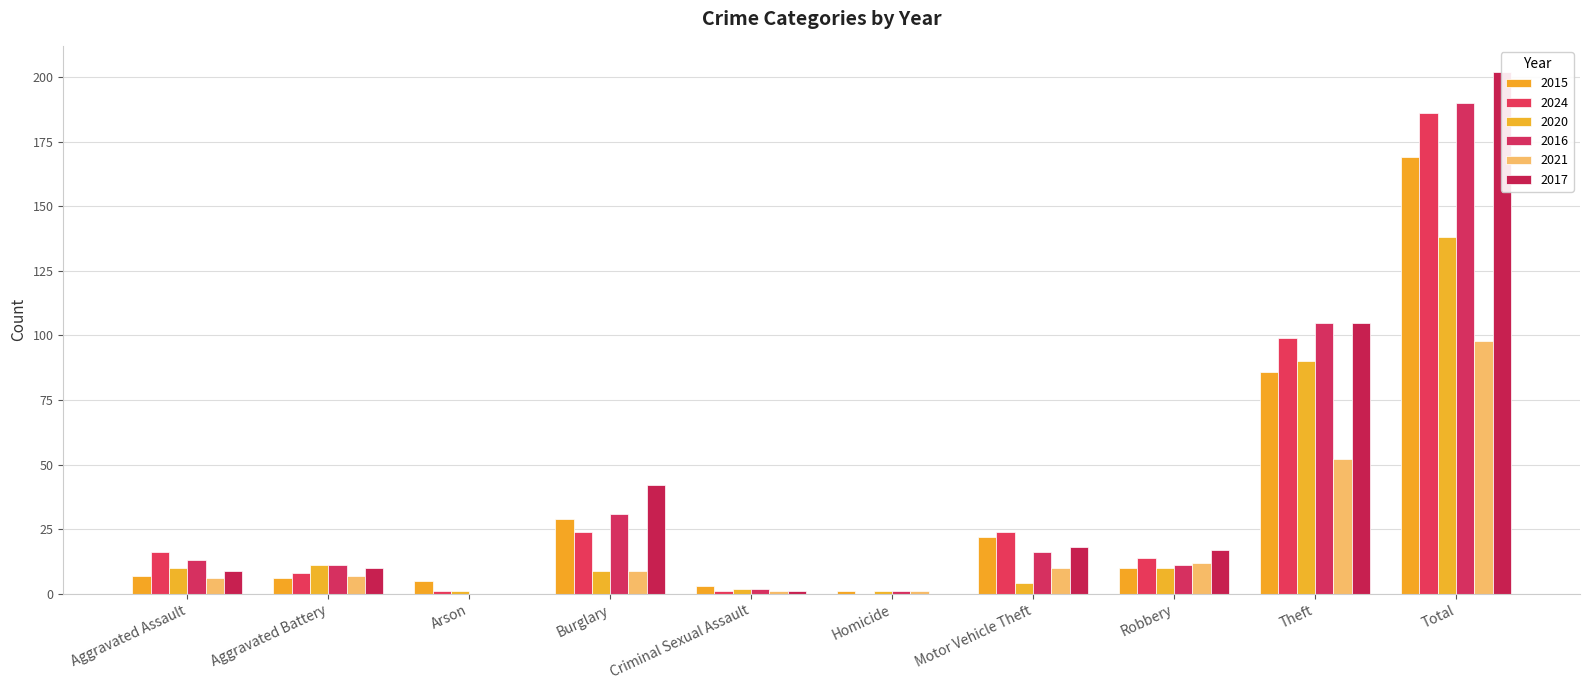

What is the average value of the 2015 series?

34